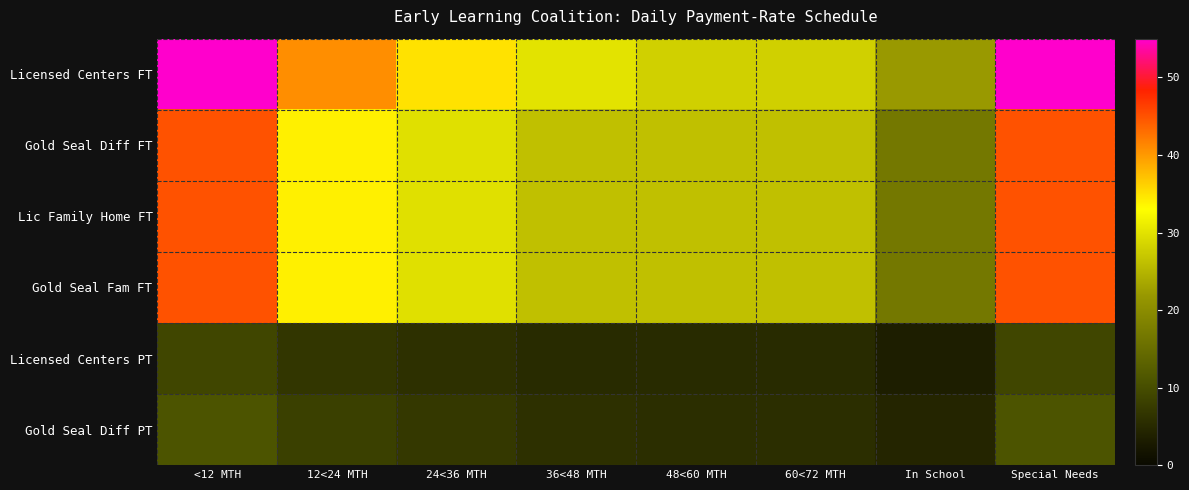

Reading left to right, extract all data points from this chart.

Licensed Centers FT: <12 MTH=55.2	12<24 MTH=40.8	24<36 MTH=35.0	36<48 MTH=30.0	48<60 MTH=28.0	60<72 MTH=28.0	In School=22.1	Special Needs=55.2
Gold Seal Diff FT: <12 MTH=45.0	12<24 MTH=34.0	24<36 MTH=29.8	36<48 MTH=26.2	48<60 MTH=26.2	60<72 MTH=26.2	In School=16.8	Special Needs=45.0
Lic Family Home FT: <12 MTH=45.0	12<24 MTH=34.0	24<36 MTH=29.8	36<48 MTH=26.3	48<60 MTH=26.3	60<72 MTH=26.3	In School=16.8	Special Needs=45.0
Gold Seal Fam FT: <12 MTH=45.0	12<24 MTH=34.0	24<36 MTH=29.8	36<48 MTH=26.3	48<60 MTH=26.3	60<72 MTH=26.3	In School=16.8	Special Needs=45.0
Licensed Centers PT: <12 MTH=9.0	12<24 MTH=6.8	24<36 MTH=6.0	36<48 MTH=5.2	48<60 MTH=5.2	60<72 MTH=5.2	In School=3.4	Special Needs=9.0
Gold Seal Diff PT: <12 MTH=11.0	12<24 MTH=8.2	24<36 MTH=7.0	36<48 MTH=6.0	48<60 MTH=5.6	60<72 MTH=5.6	In School=4.4	Special Needs=11.0